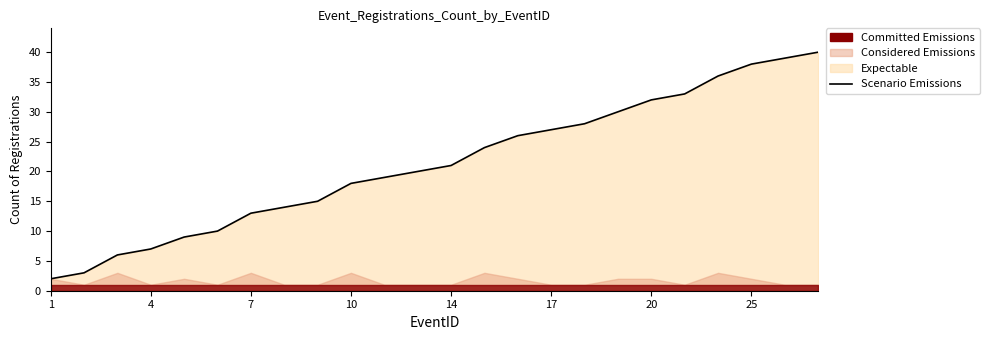

What is the difference between the second highest and second lowest values?

36